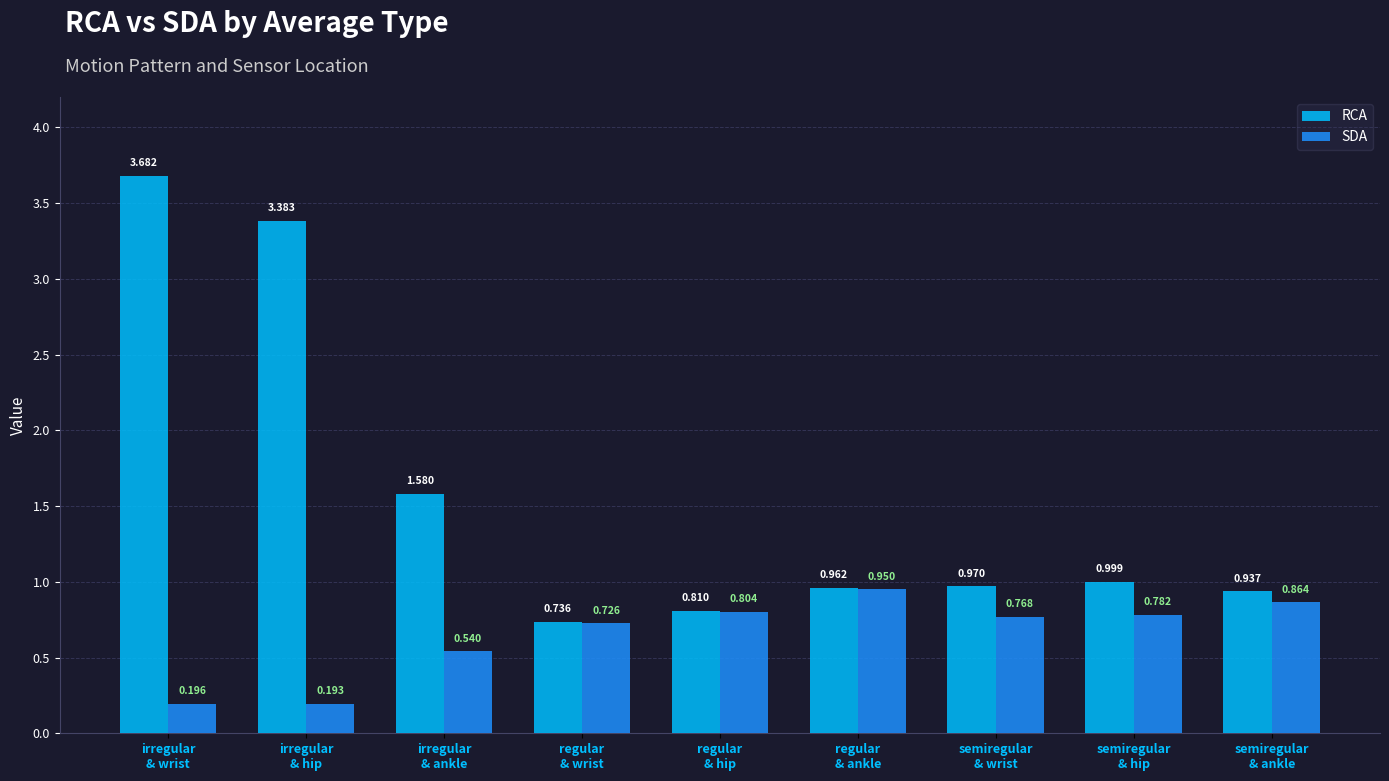

Rank the categories by SDA value from lowest to highest.

irregular
& hip, irregular
& wrist, irregular
& ankle, regular
& wrist, semiregular
& wrist, semiregular
& hip, regular
& hip, semiregular
& ankle, regular
& ankle